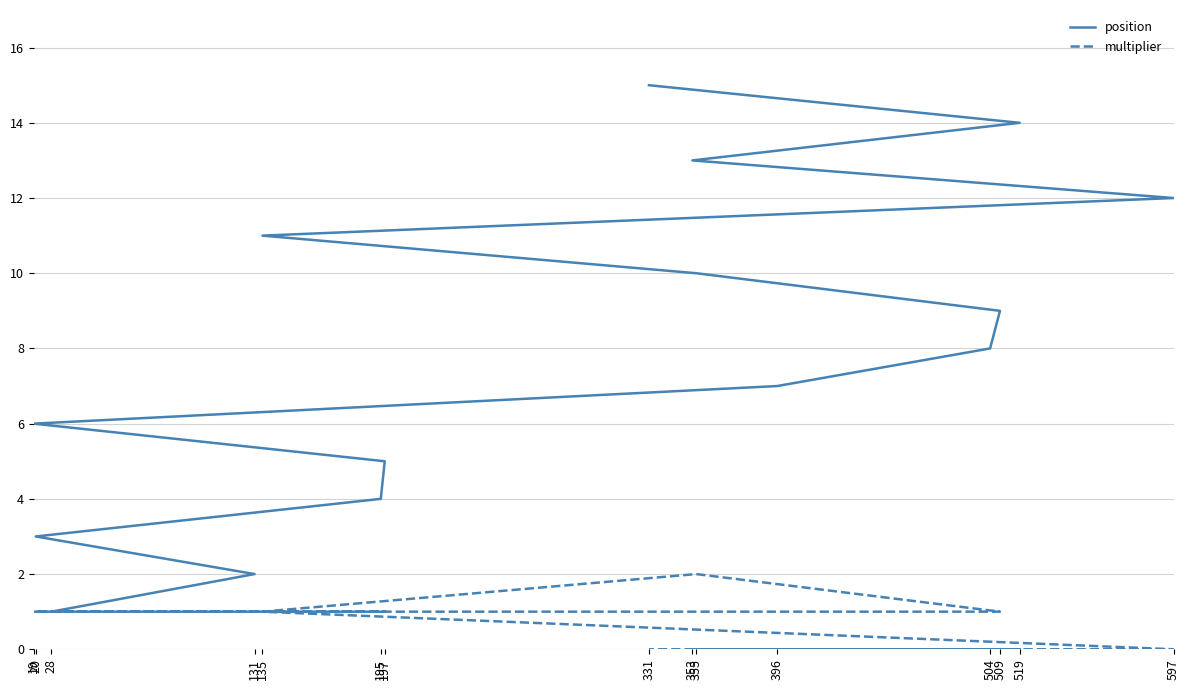

True or false: position has a value of 3 at 20.

True